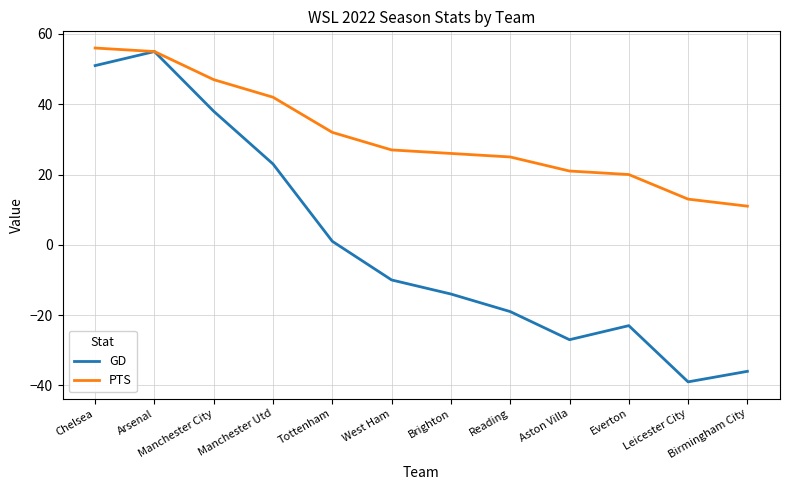

Is this an area chart (filled region under the line)?

No